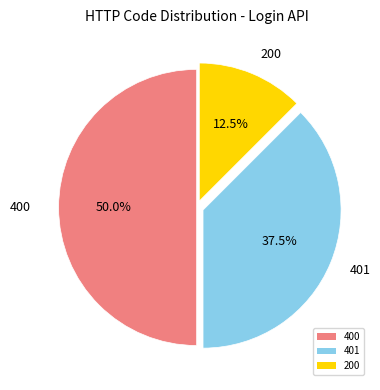

What is the ratio of the value at 401 to the value at 400?

0.8